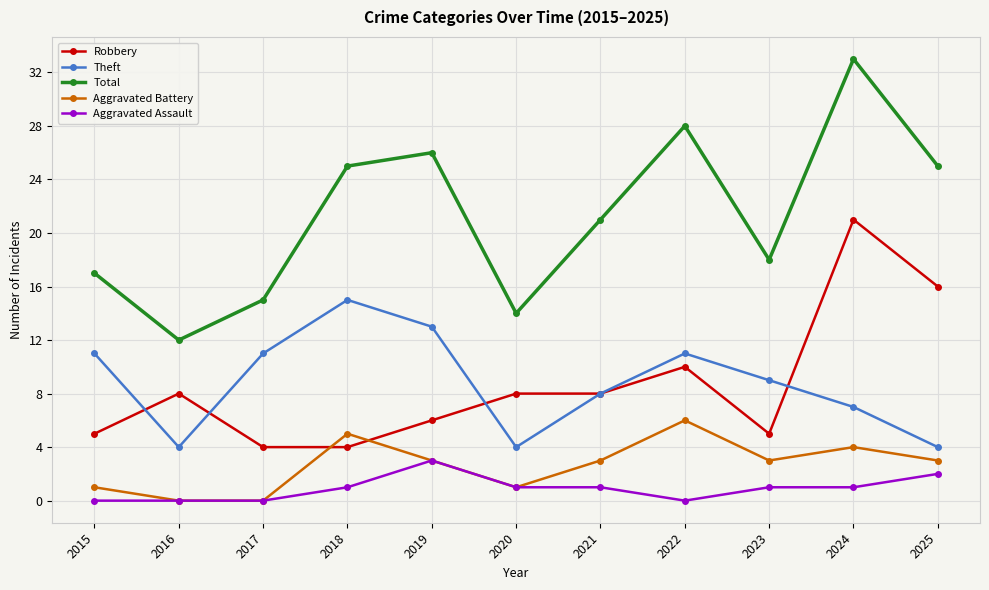

Is the value of Theft at 2017 greater than the value of Aggravated Battery at 2019?

Yes